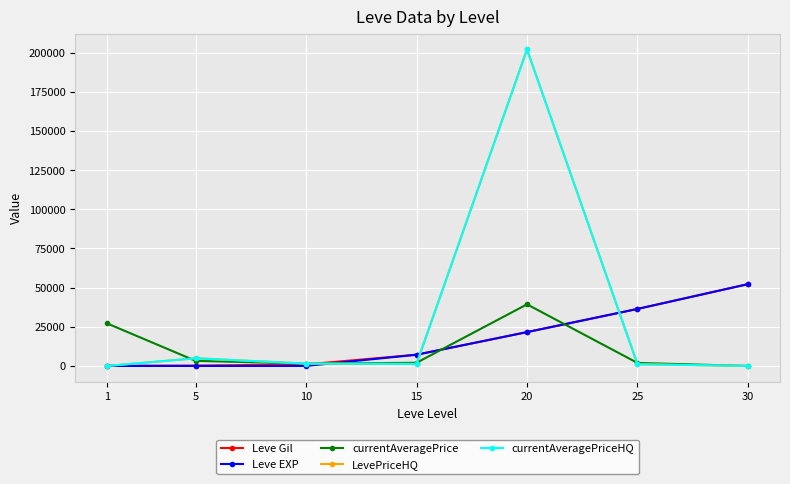

Does the chart have visible grid lines?

Yes